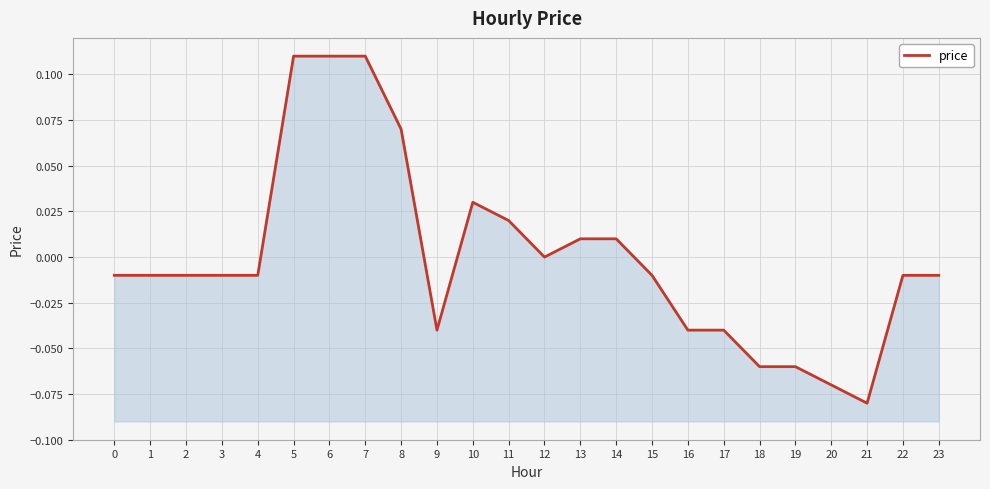

List the labels in order of value, smallest first.

21, 20, 18, 19, 9, 16, 17, 0, 1, 2, 3, 4, 15, 22, 23, 12, 13, 14, 11, 10, 8, 5, 6, 7